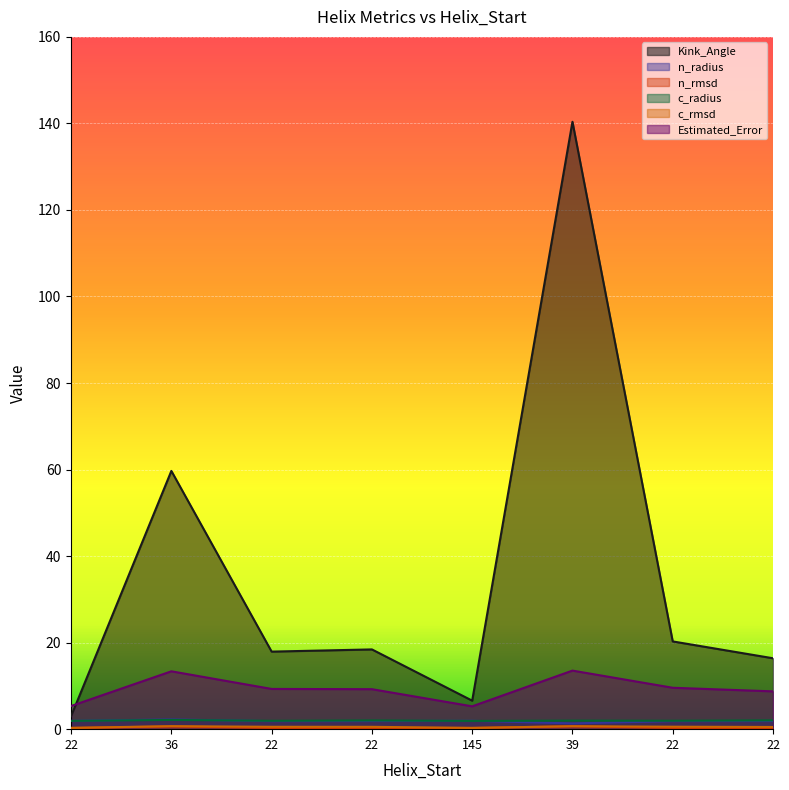

Reading right to left, list all the values displayed in this chart.

Kink_Angle: 16.4	20.3	140.4	6.6	18.4	17.9	59.7	3.0
n_radius: 1.9	1.9	1.3	1.9	1.9	1.8	2.2	1.9
n_rmsd: 0.3	0.3	0.7	0.3	0.3	0.3	0.6	0.3
c_radius: 2.0	1.9	2.0	1.9	2.0	1.9	2.1	1.9
c_rmsd: 0.5	0.6	0.7	0.3	0.5	0.5	0.7	0.3
Estimated_Error: 8.7	9.6	13.5	5.3	9.2	9.3	13.4	5.4